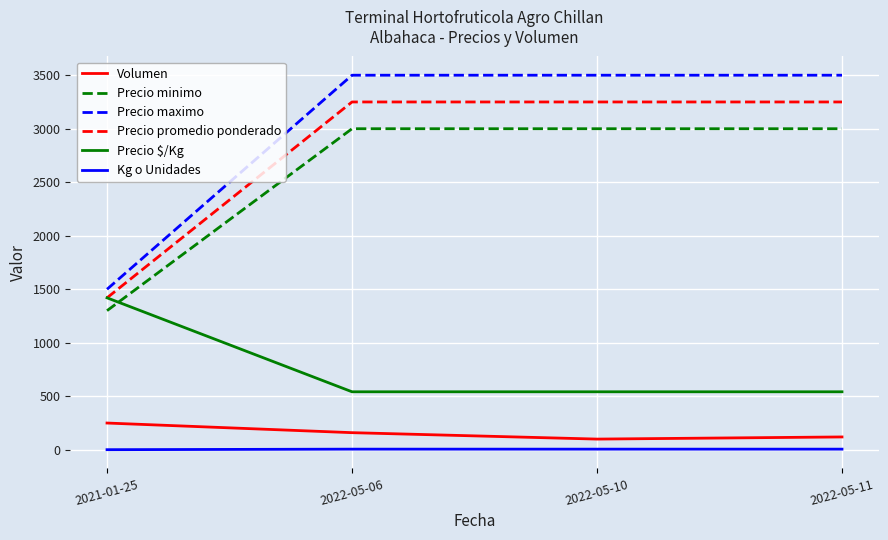

True or false: Precio $/Kg has a value of 265 at 2022-05-10.

False